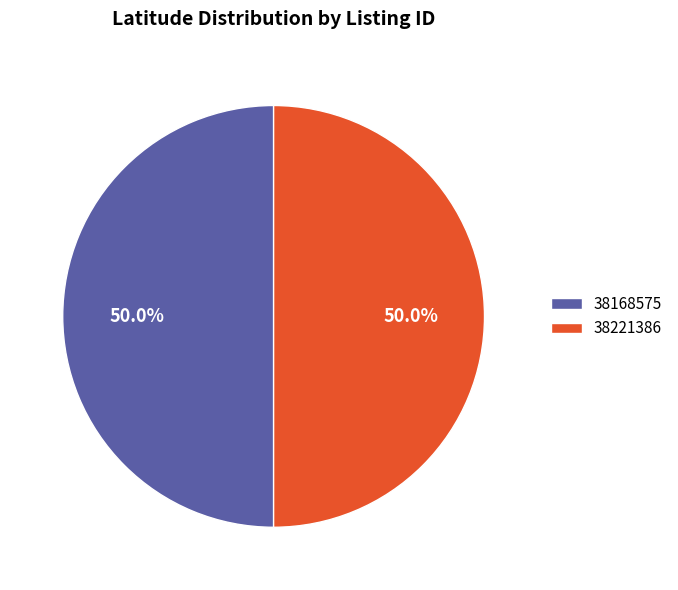

Count the number of slices in the pie.

2